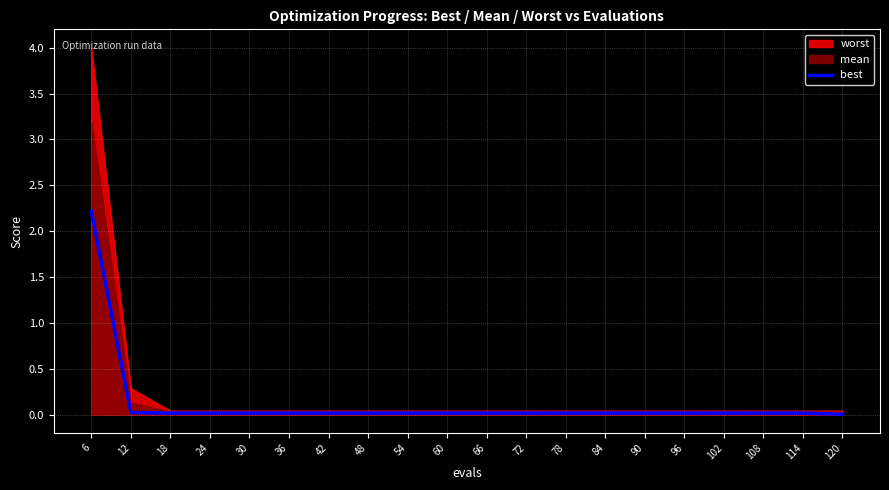

Which category has the highest value in the best series?

6